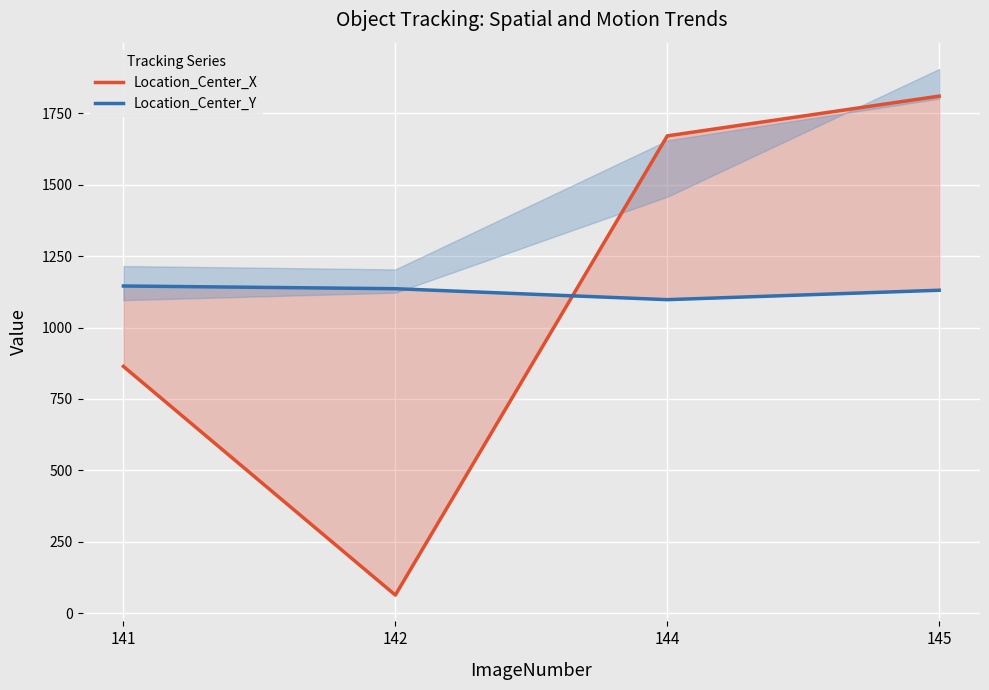

True or false: Location_Center_Y and Location_Center_X cross at least once.

True